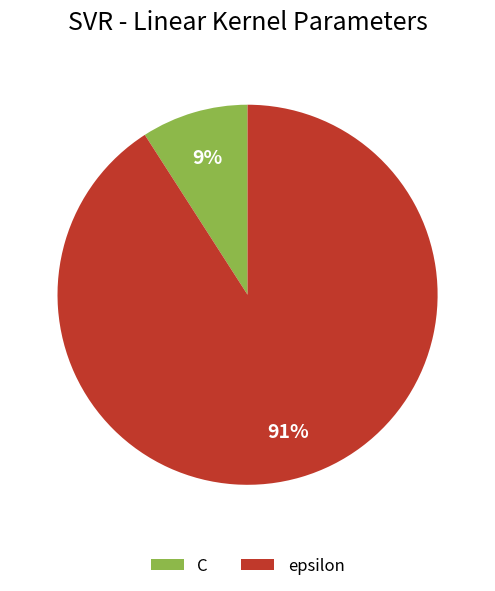

Count the number of slices in the pie.

2